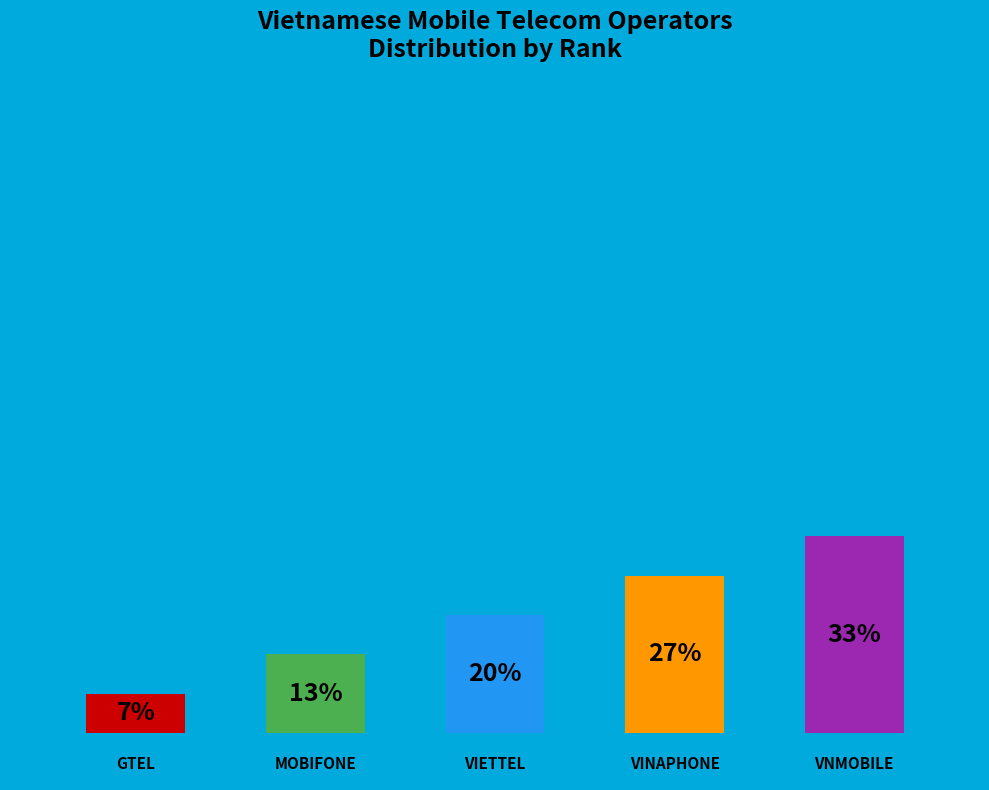

What percentage is NOT represented by VINAPHONE?

73.3%